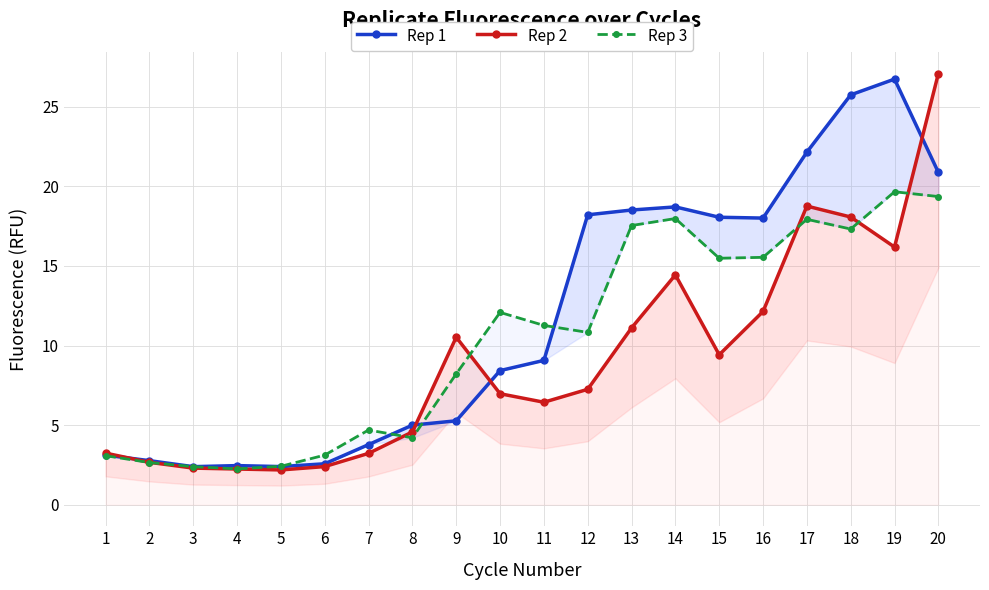

What is the difference between the second highest and second lowest values in the Rep 3 series?

17.0